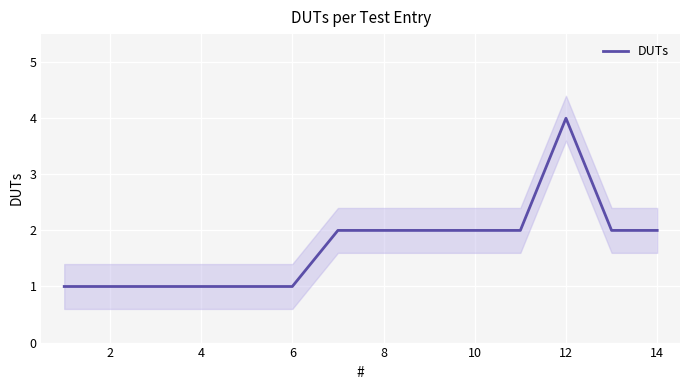

The value of DUTs at 14 is 2. True or false?

True